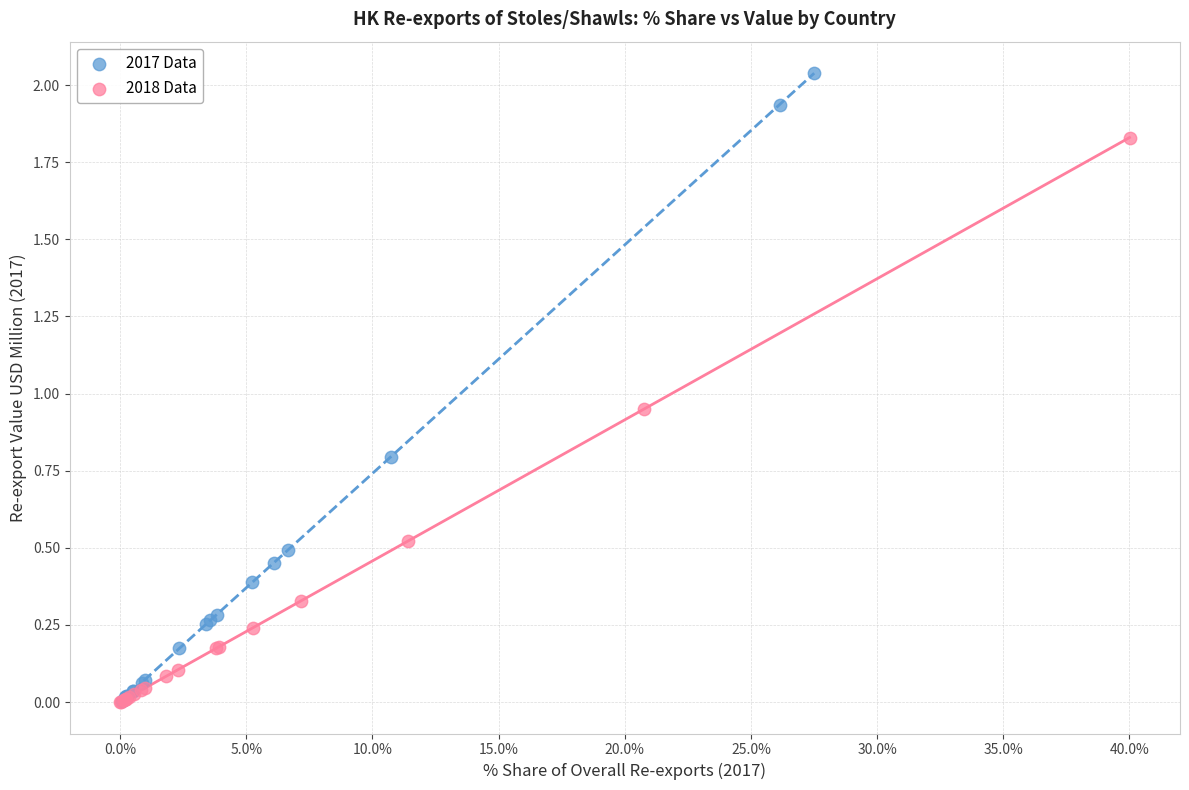

What are all the series names shown in the legend?

2017 Data, 2018 Data